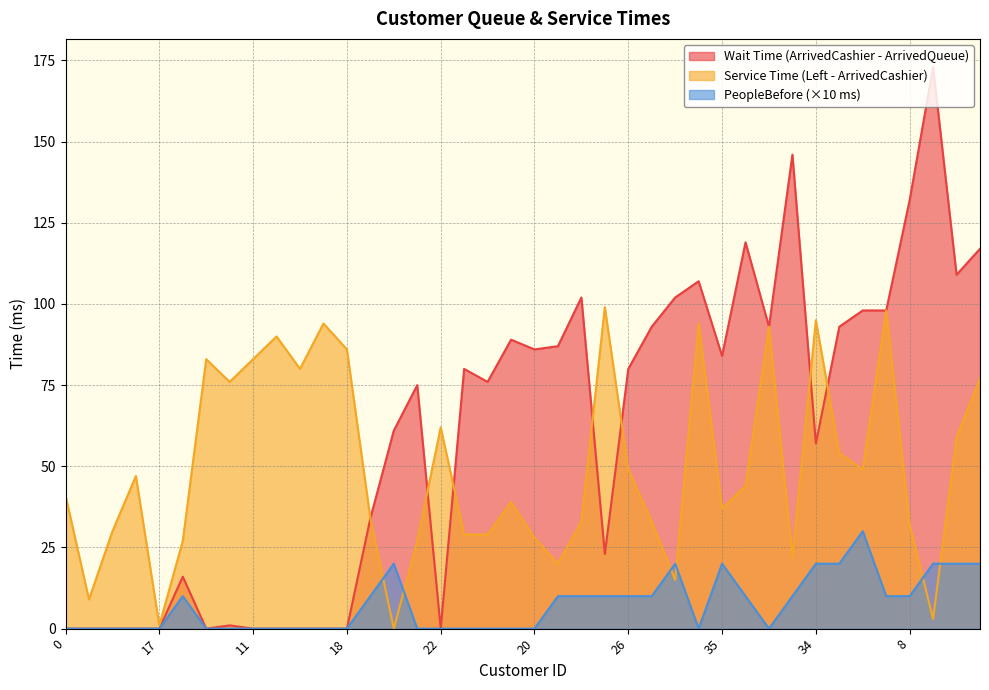

The value of PeopleBefore at 11 is -14. True or false?

False